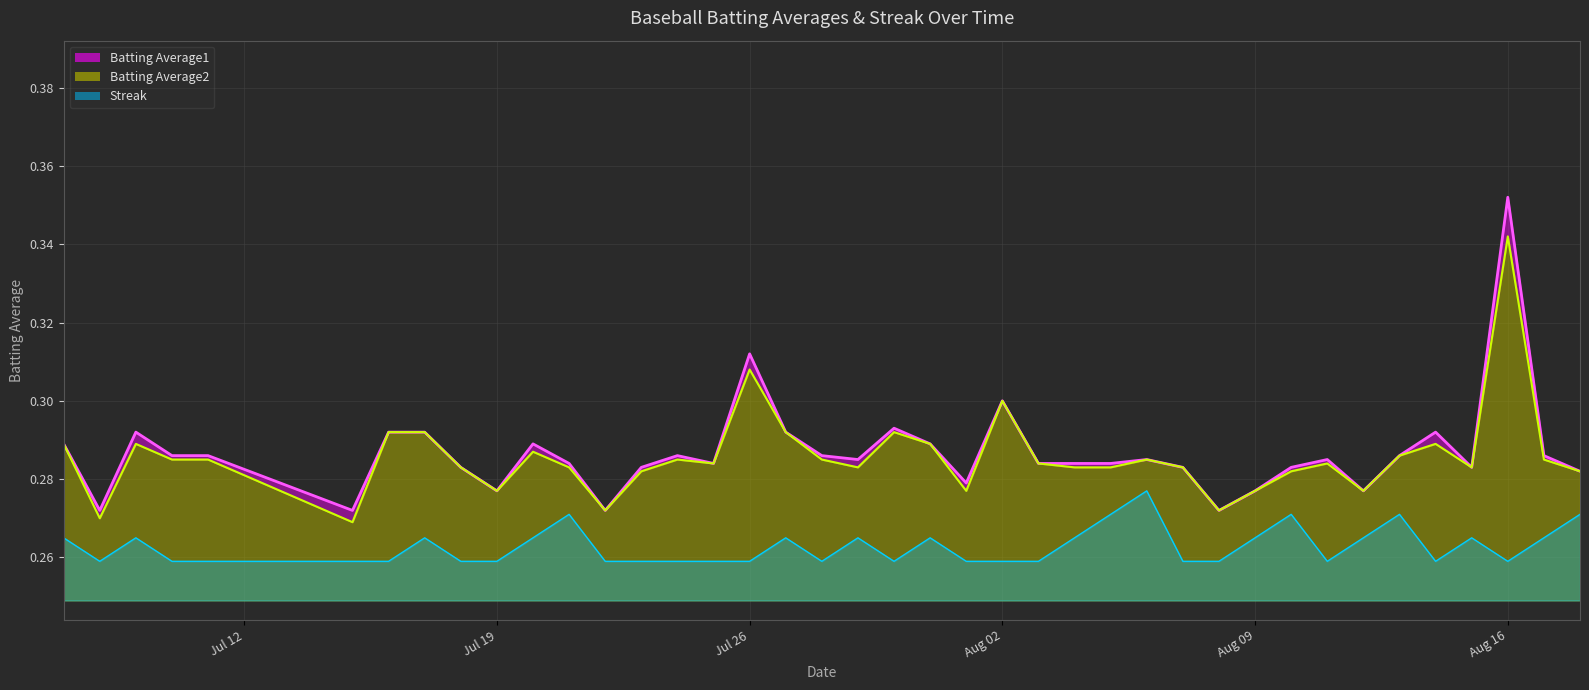

True or false: Batting Average1 and Batting Average2 intersect in this chart.

False